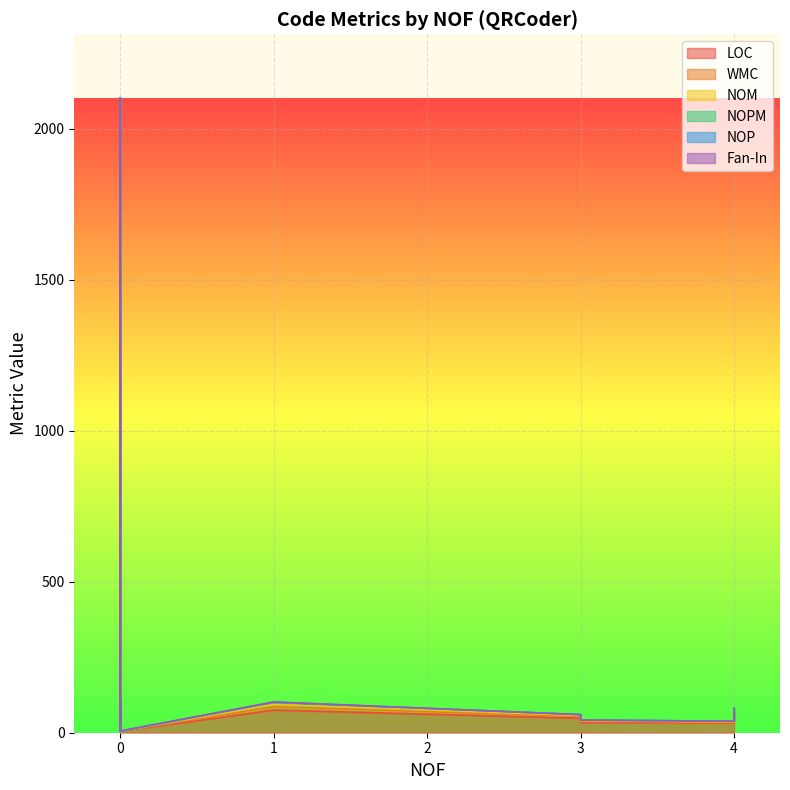

How many values in the NOM series exceed 2?

9